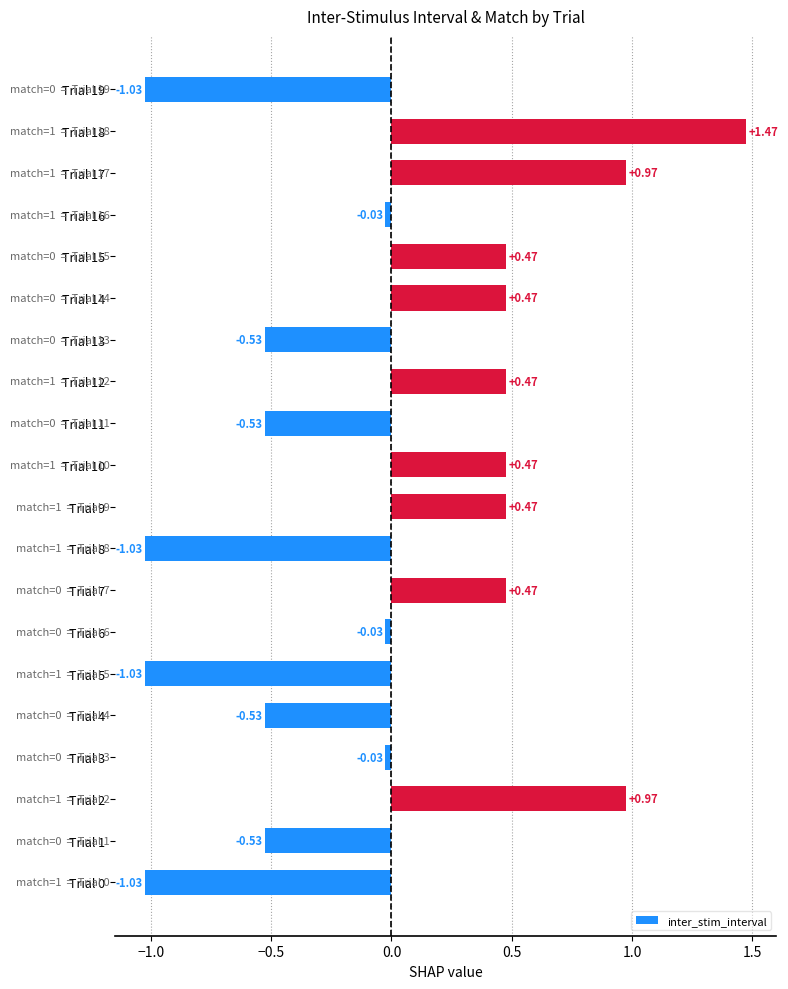

Count the number of values greater than 0.

9